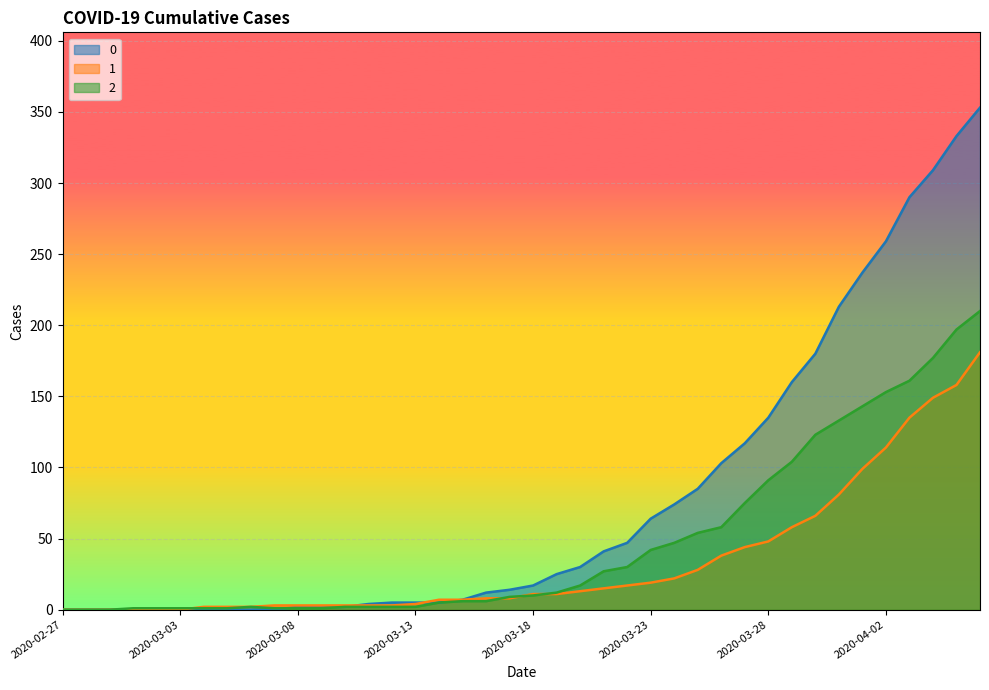

What is the difference between the maximum and minimum values in the 1 series?

181